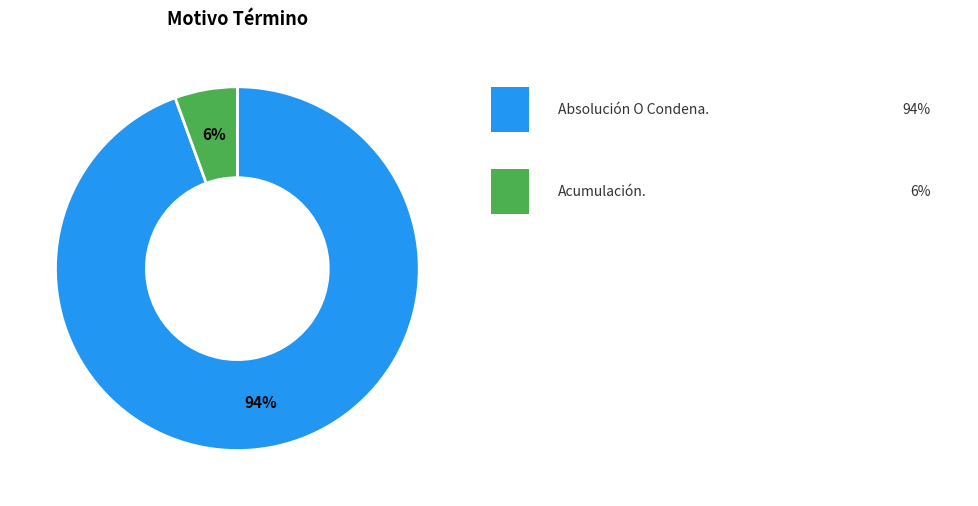

Is there a majority slice in this chart?

Yes